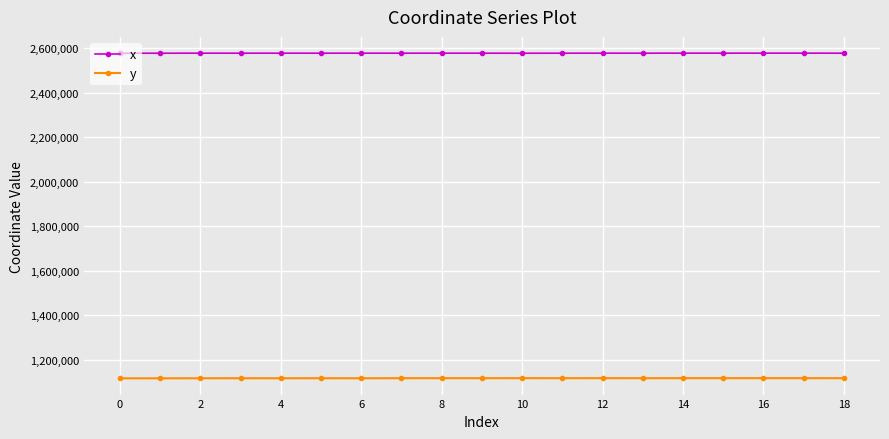

How many data points in x are above 2578550?

10